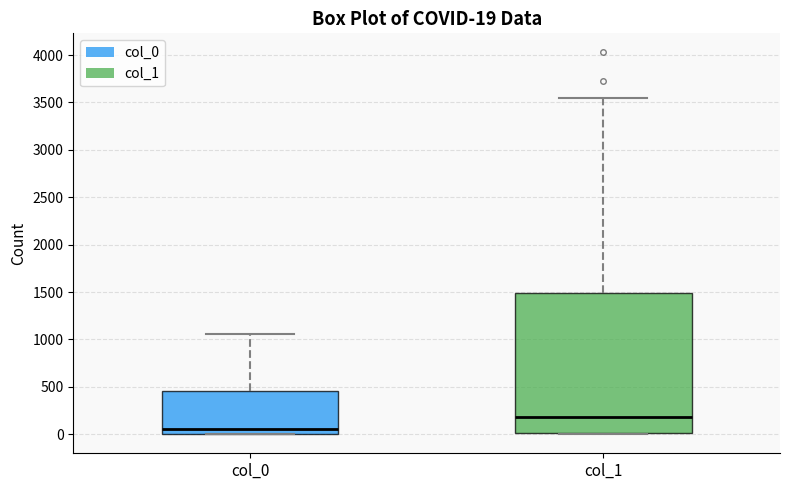

Which box is the tallest, from its lower edge to its upper edge?

col_1